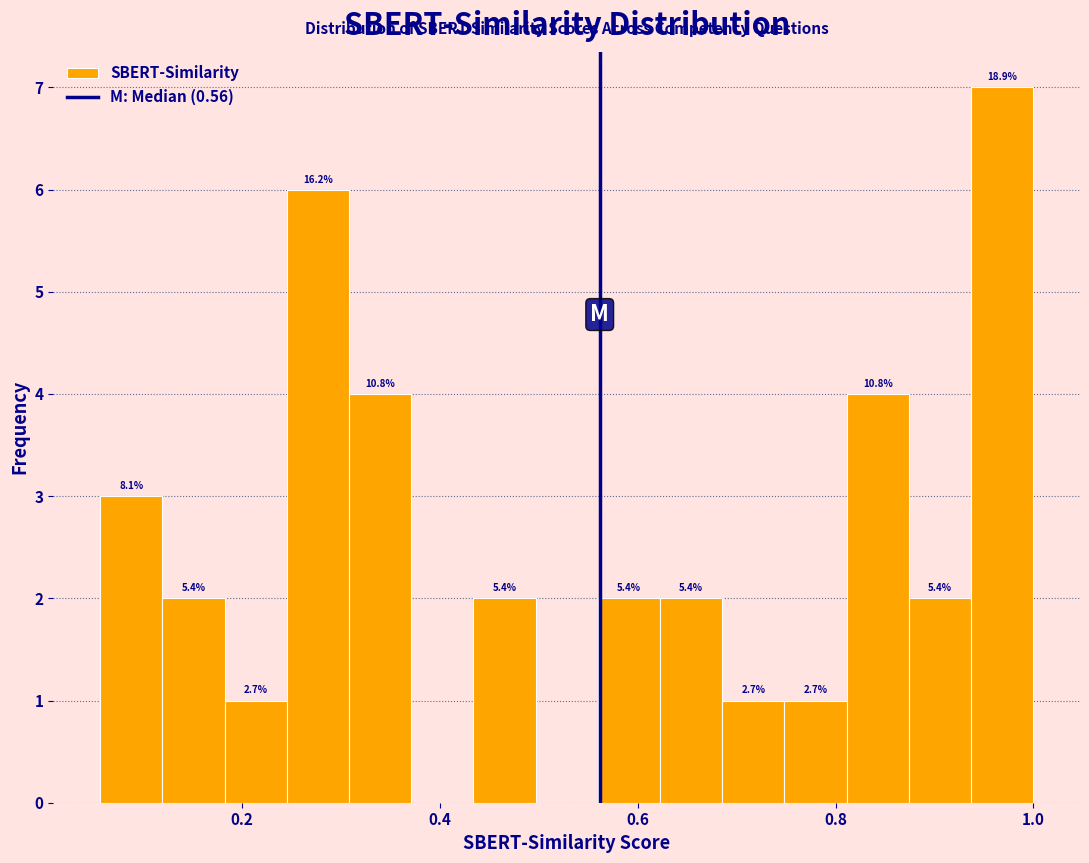

Read against the x-axis, roughly where is the centre of the tallest bar?

0.96